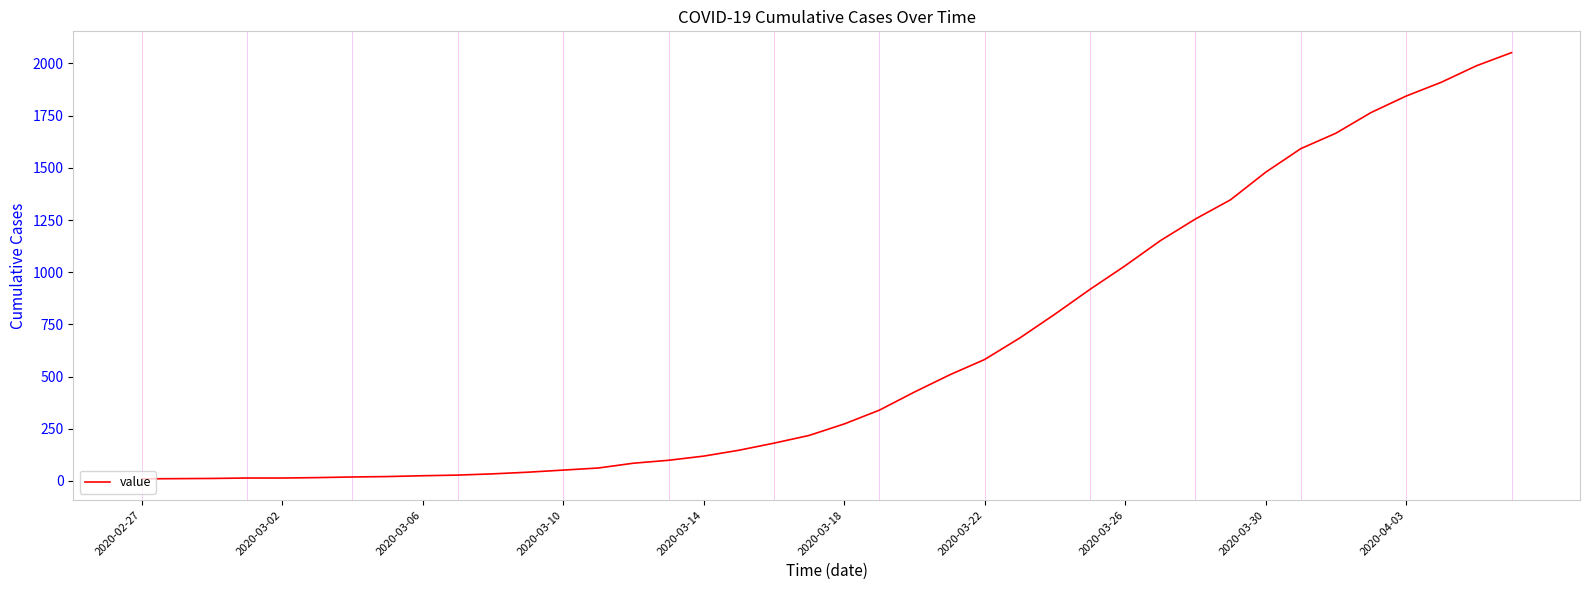

What is the sum of all values?

24820